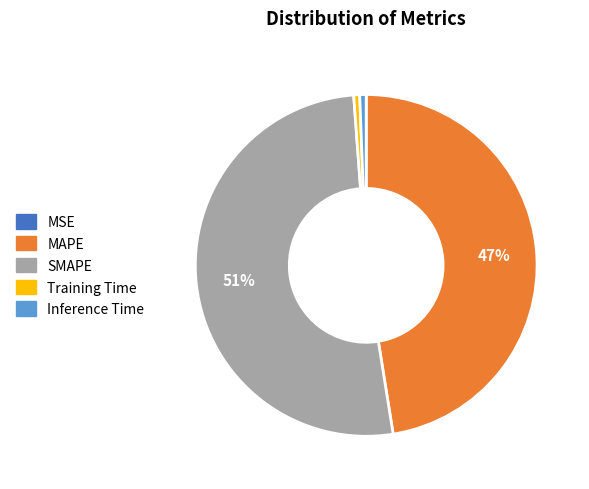

Which category has the biggest portion of the pie?

SMAPE